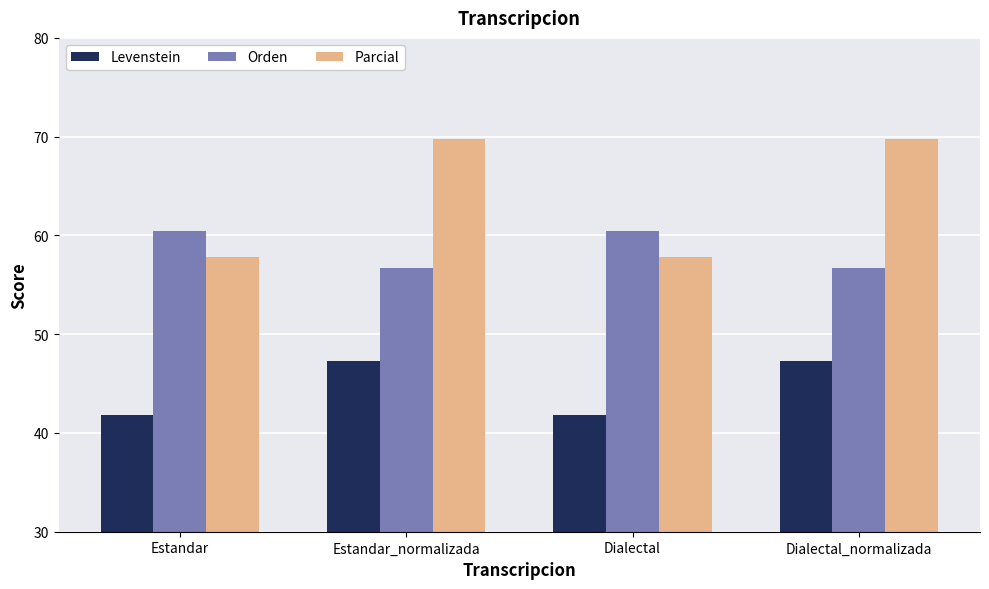

Which series has the largest range (max minus min)?

Parcial